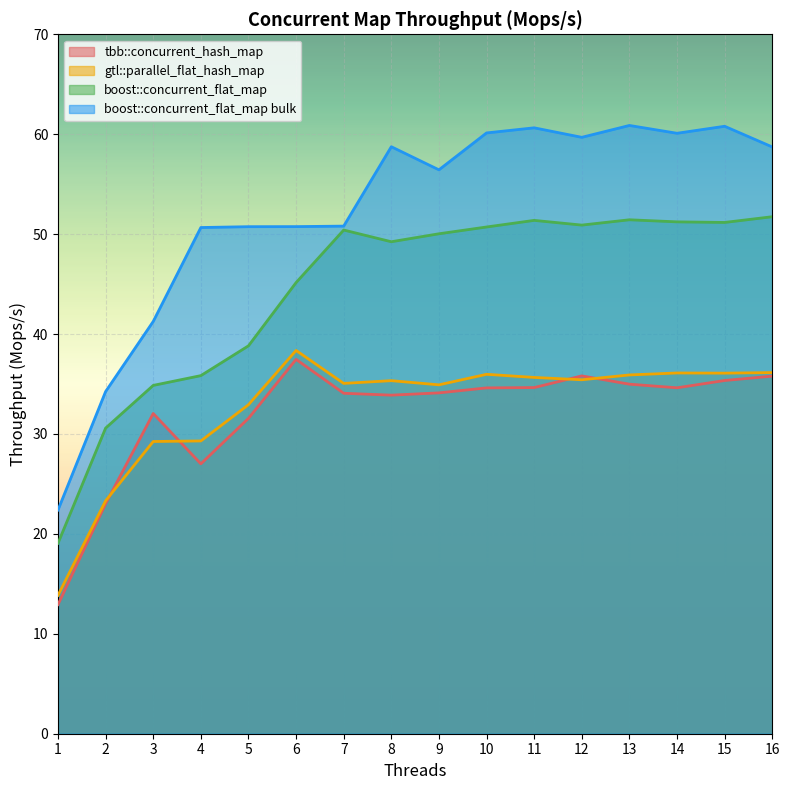

What is the value of the gtl::parallel_flat_hash_map point at the 16th from the left?

36.1